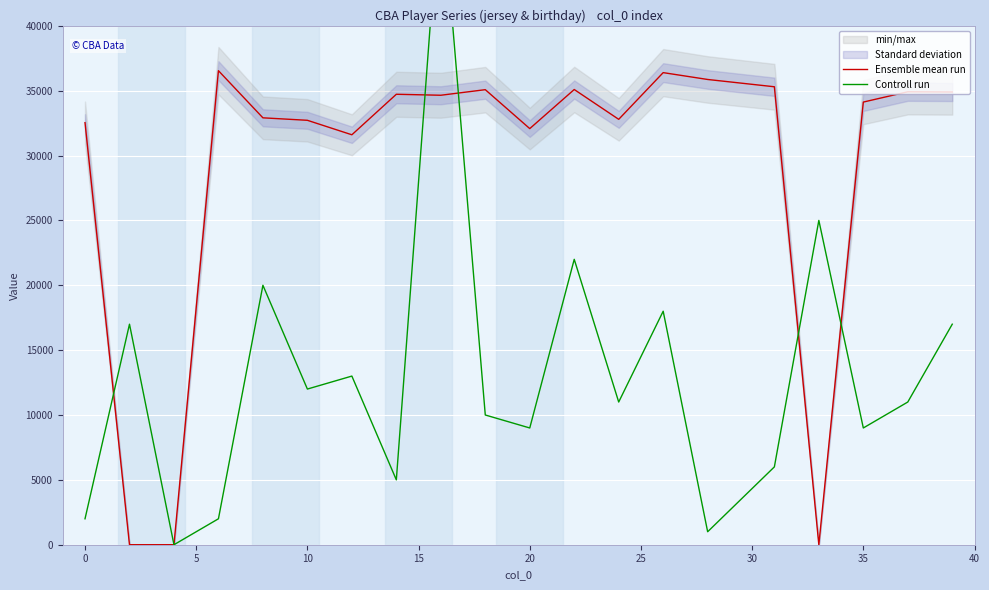

What is the maximum value for Ensemble mean run?

36541